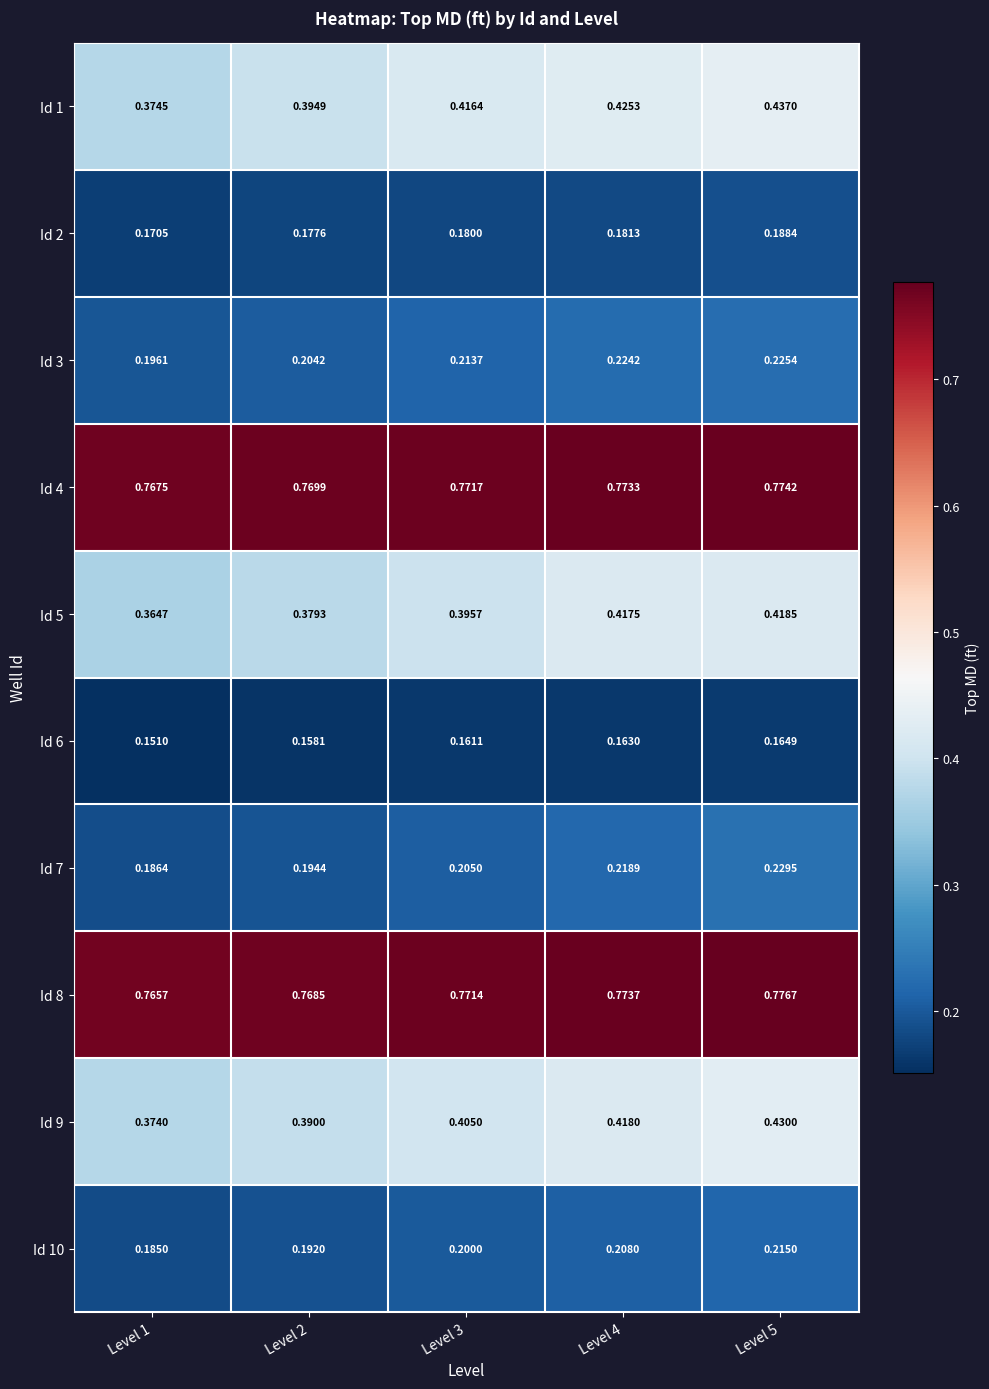

Is the value of Id 1 at Level 1 greater than the value of Id 9 at Level 5?

No